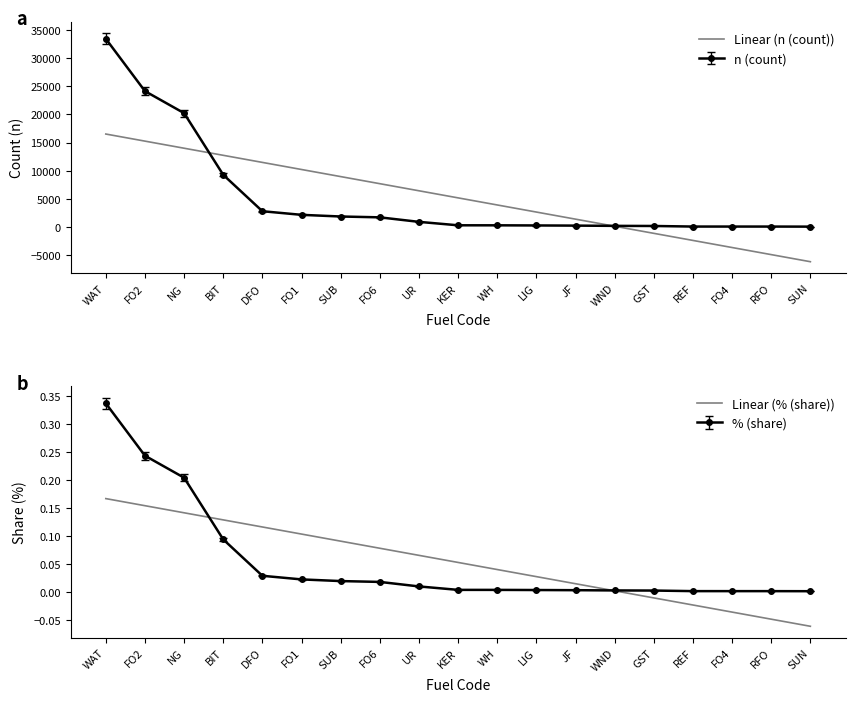

What is the approximate value of Linear (n (count)) at WAT?

16515.1